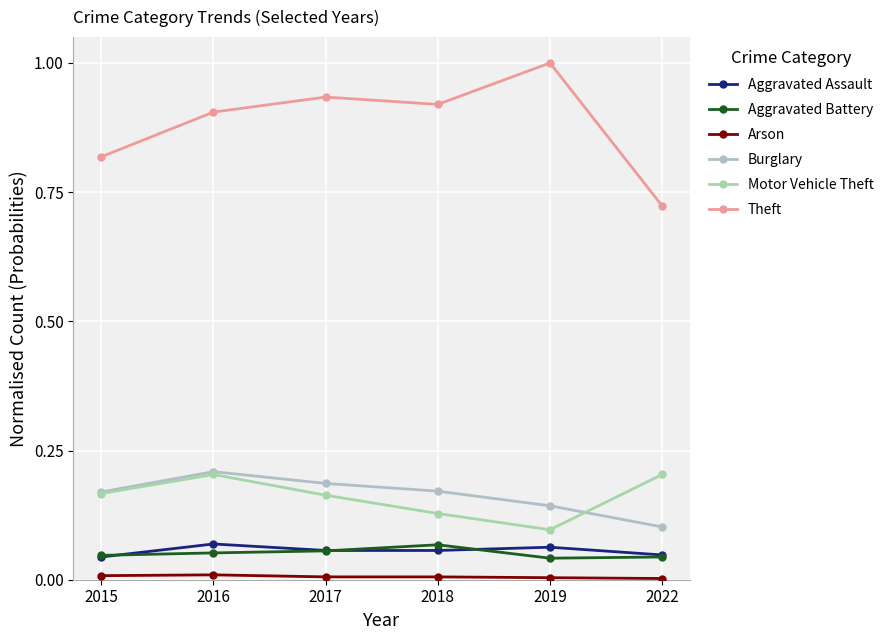

The Arson series shows 0.0 at 2016. True or false?

False